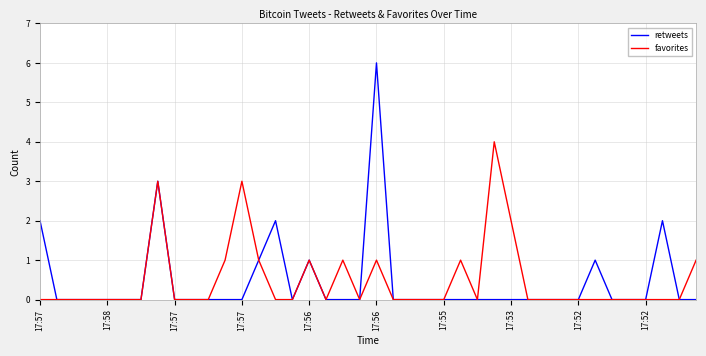

Rank the series by their maximum value, from lowest to highest.

favorites, retweets